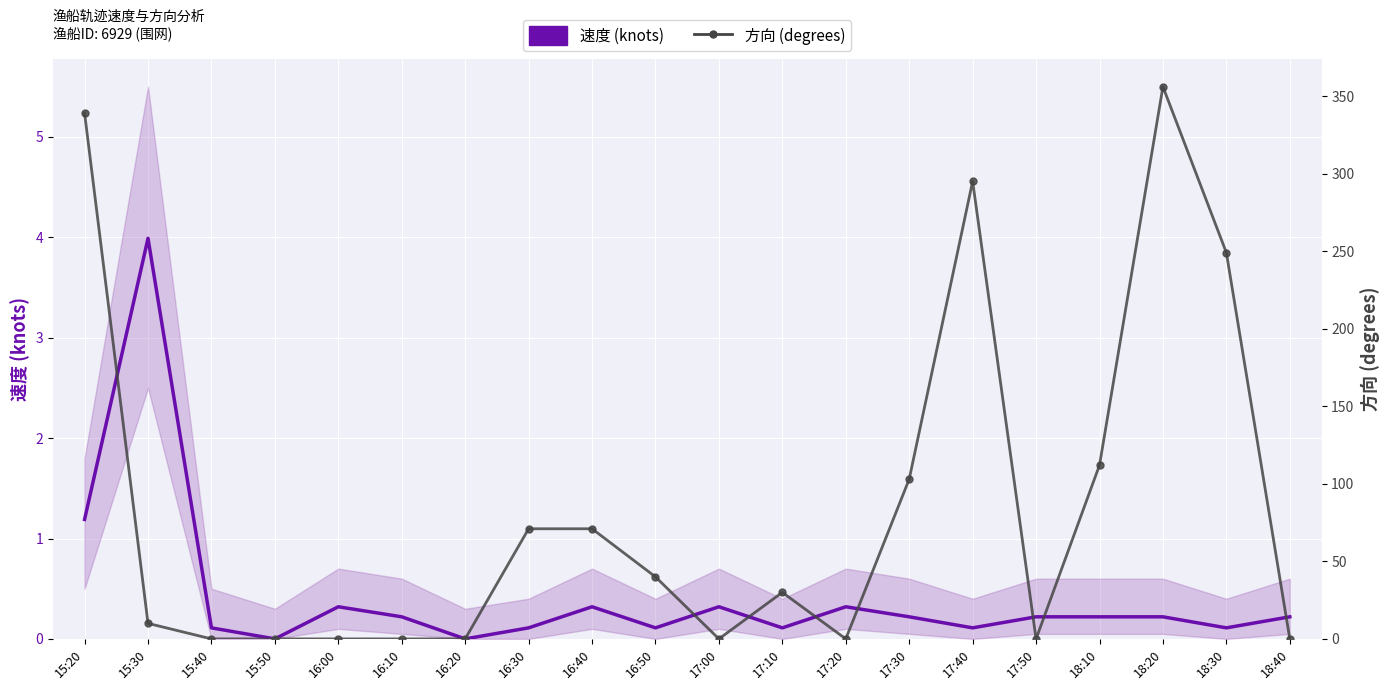

What position from the right is 18:30?

2